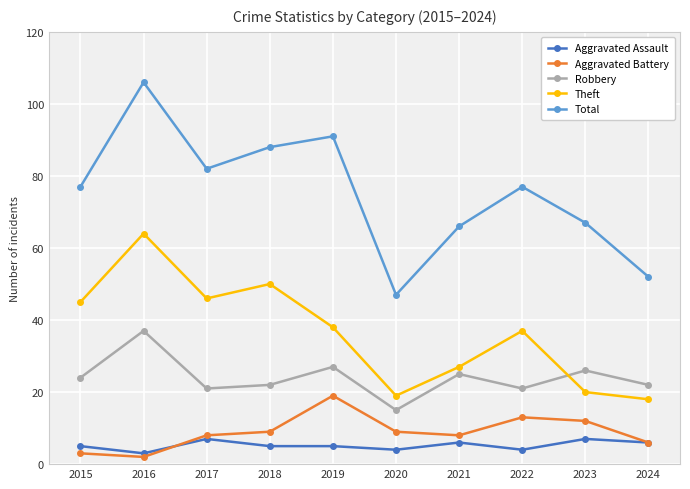

What is the sum of the Robbery values at 2016 and 2024?

59